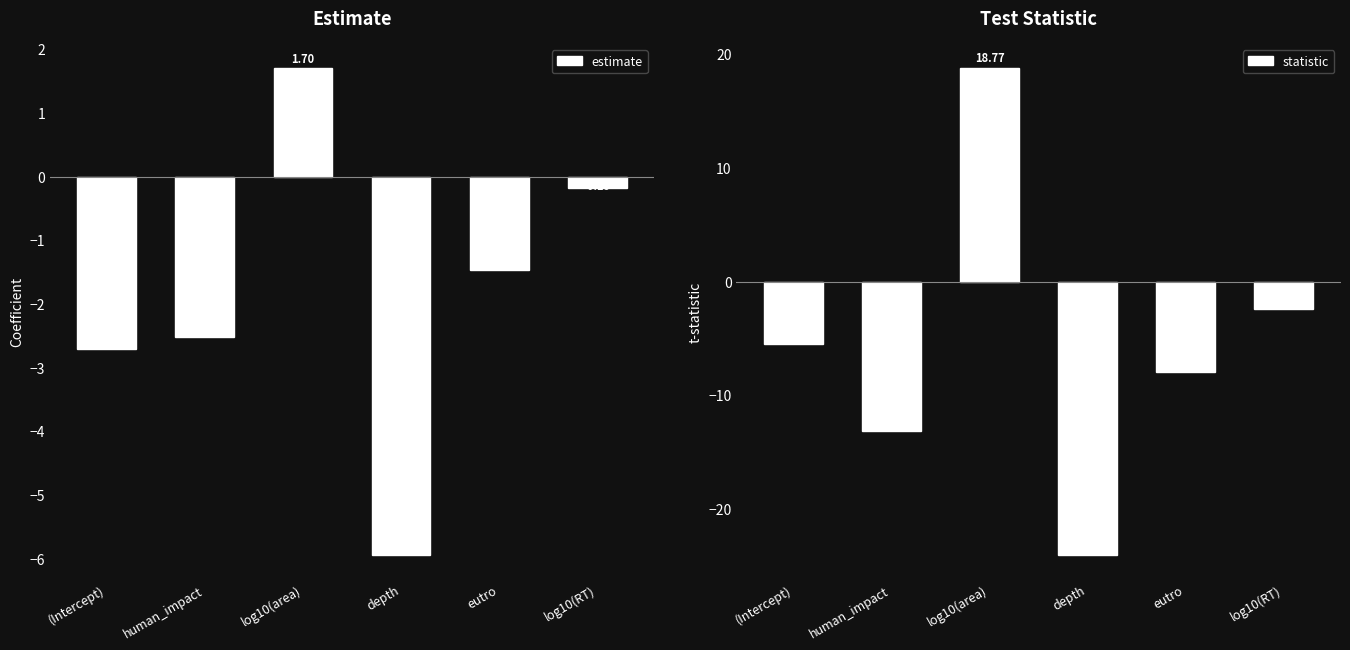

The value of statistic at log10(area) is 18.8. True or false?

True